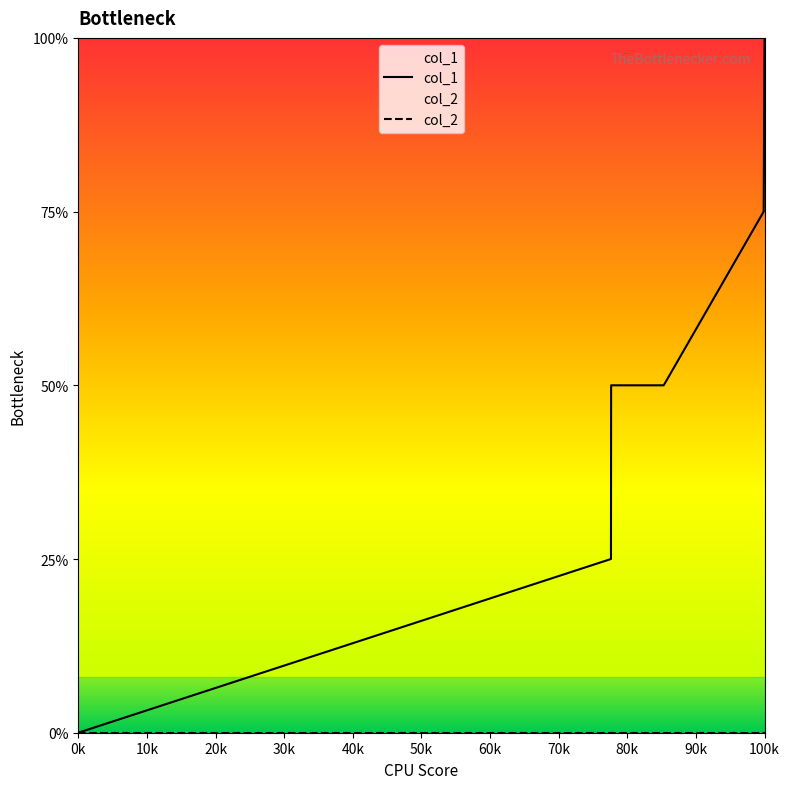

How many categories are shown in the chart?

6